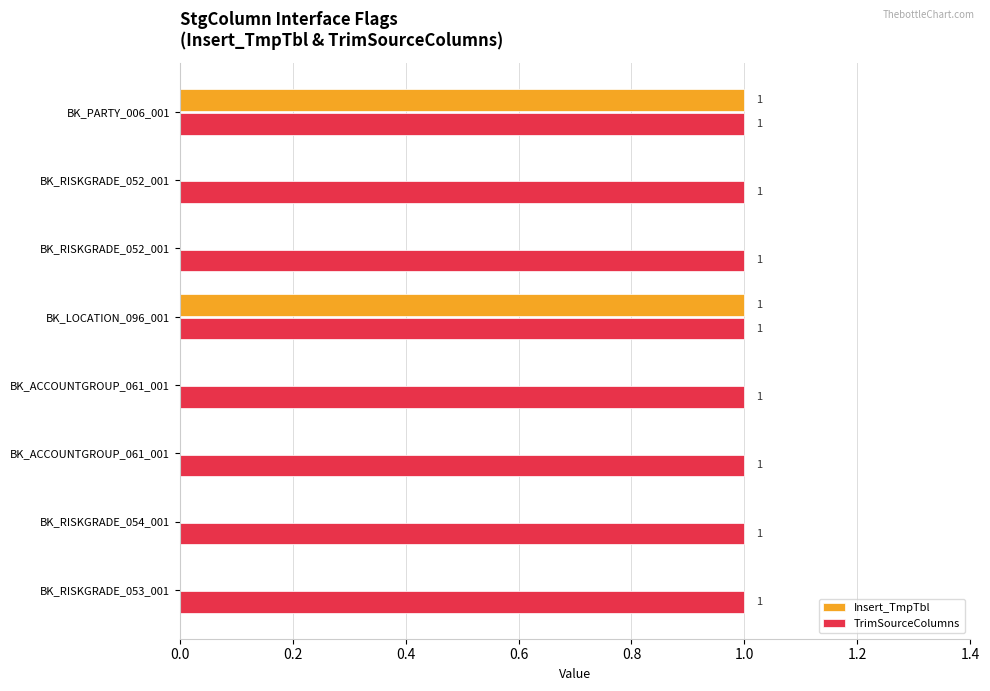

What are all the series names shown in the legend?

Insert_TmpTbl, TrimSourceColumns